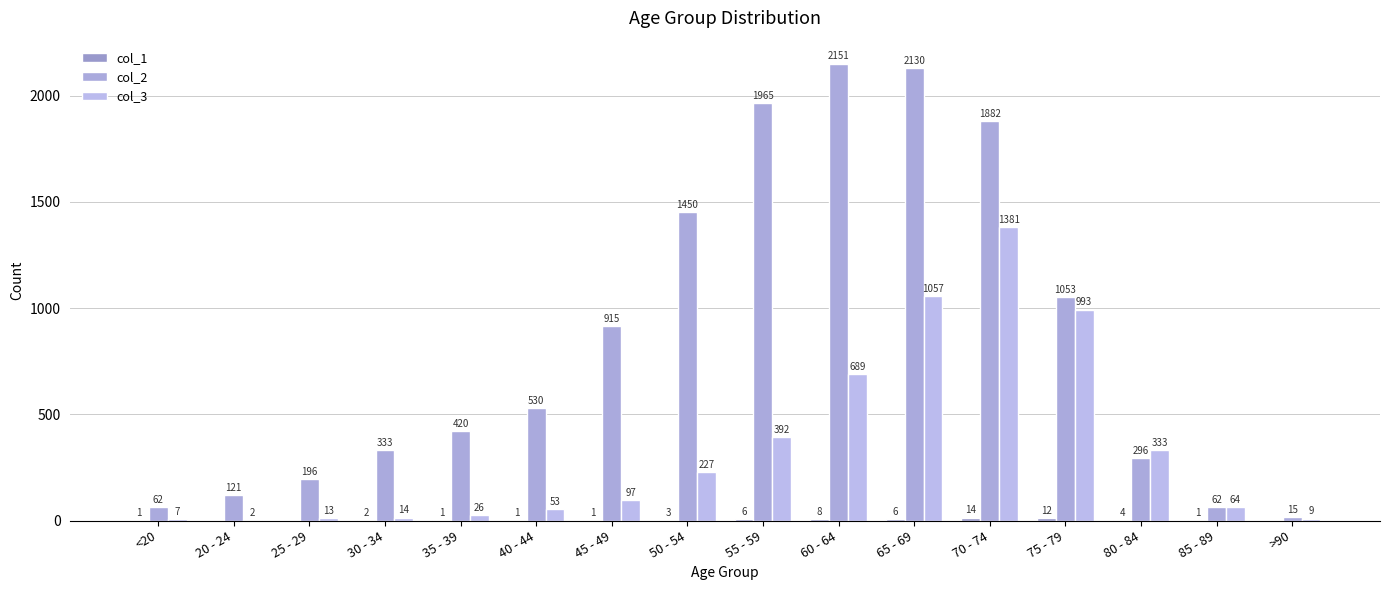

Rank the series by their maximum value, from highest to lowest.

col_2, col_3, col_1